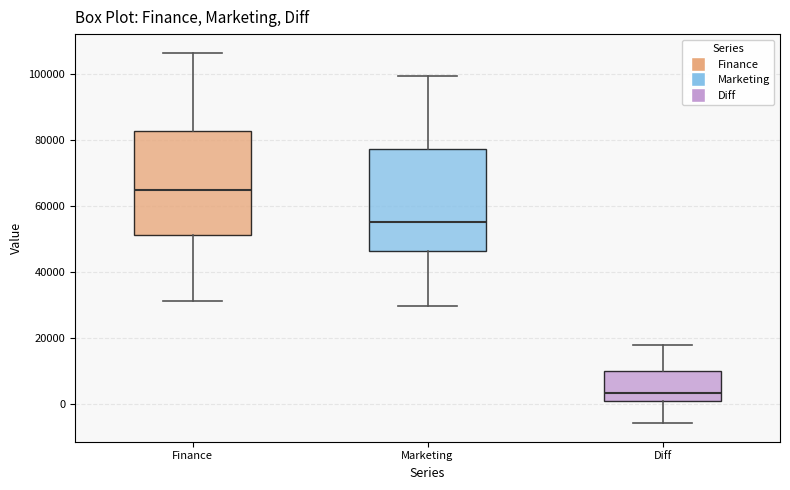

Reading left to right, transcribe this box plot: for each box, give where its median line is, the range the box spans, and where its two whiskers end, as read against the y-axis. The values are not printed on the chart, so give them approximately, as read against the axis.

Finance: median 64000, box 52000 to 82000, whiskers 32000 to 106000
Marketing: median 54000, box 46000 to 78000, whiskers 30000 to 100000
Diff: median 4000, box 2000 to 10000, whiskers -6000 to 18000